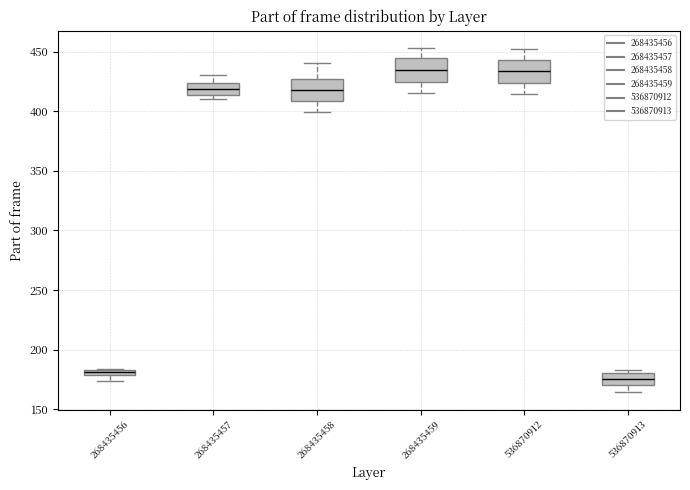

Where does the lower whisker of the box at x = 268435459 end on the y-axis? The values are not printed on the chart, so give them approximately, as read against the axis.

415